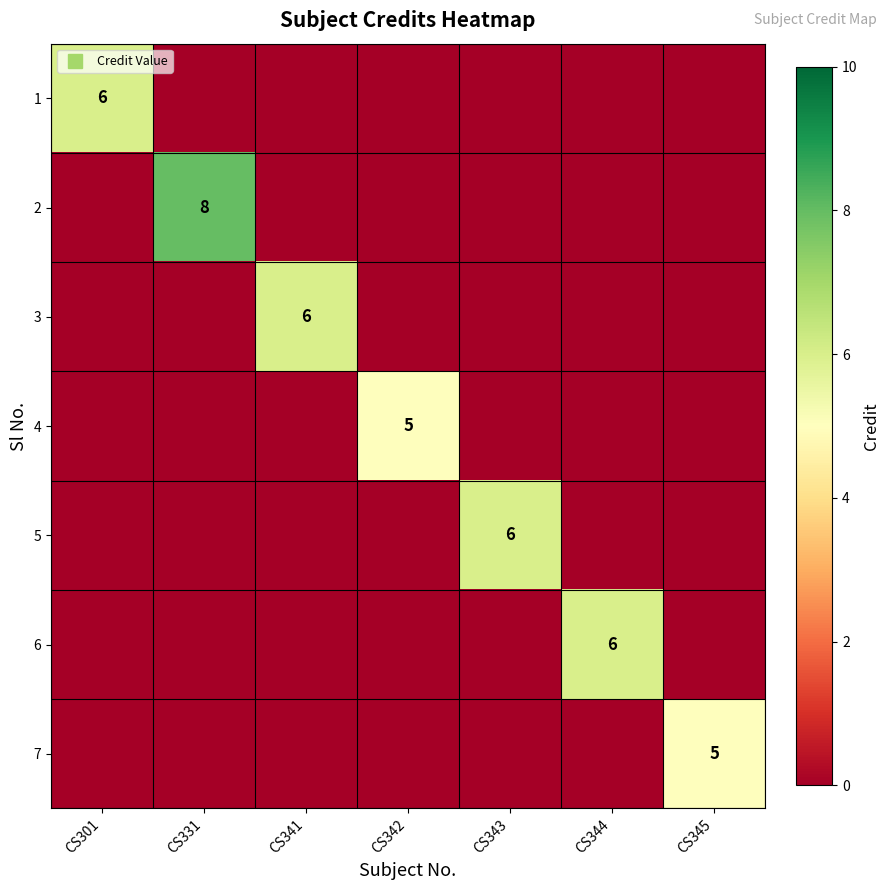

What is the greatest value displayed?

8